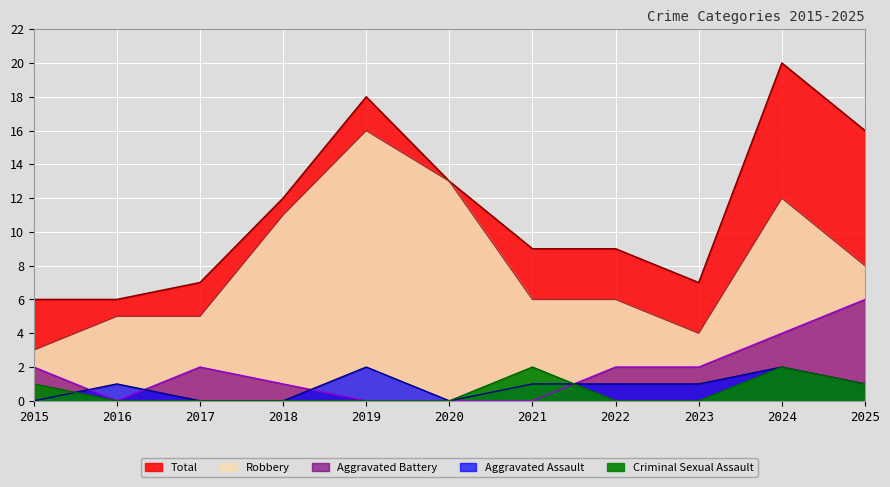

Between 2023 and 2016, which is larger?

2023